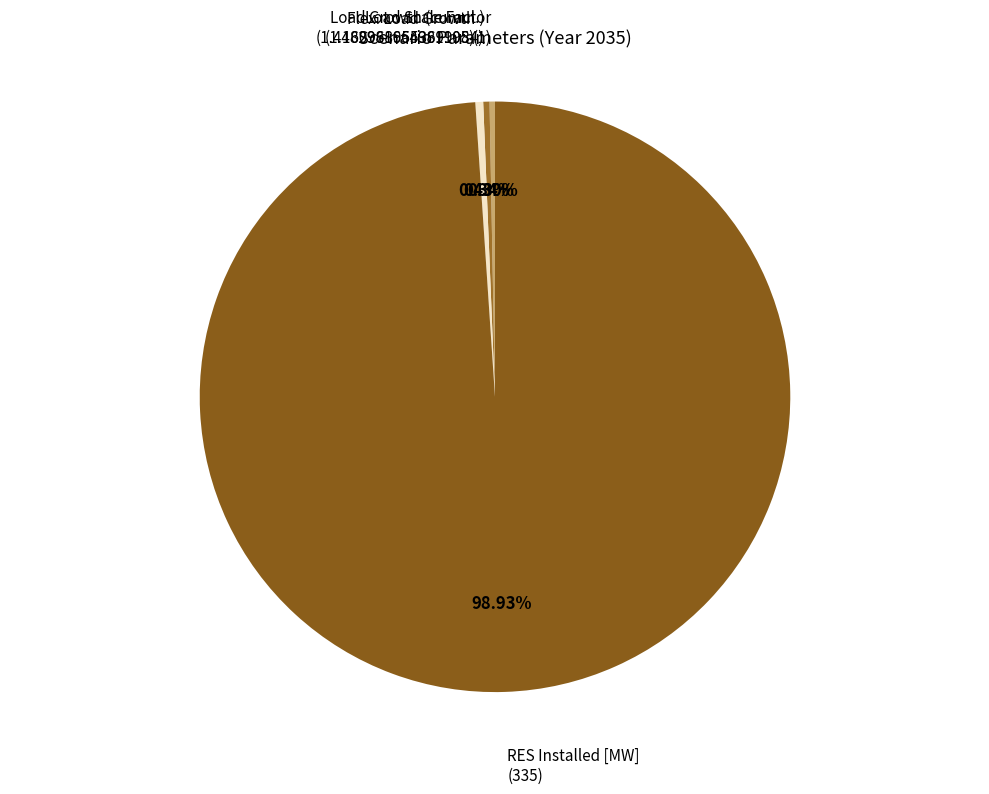

How many slices are in this pie chart?

4